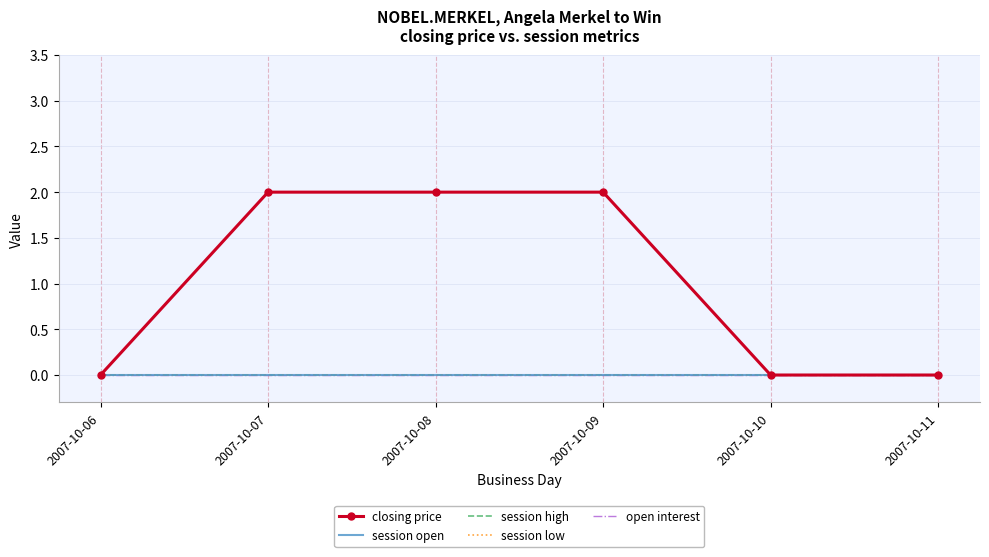

Where is closing price nearest to the value 1?

2007-10-06